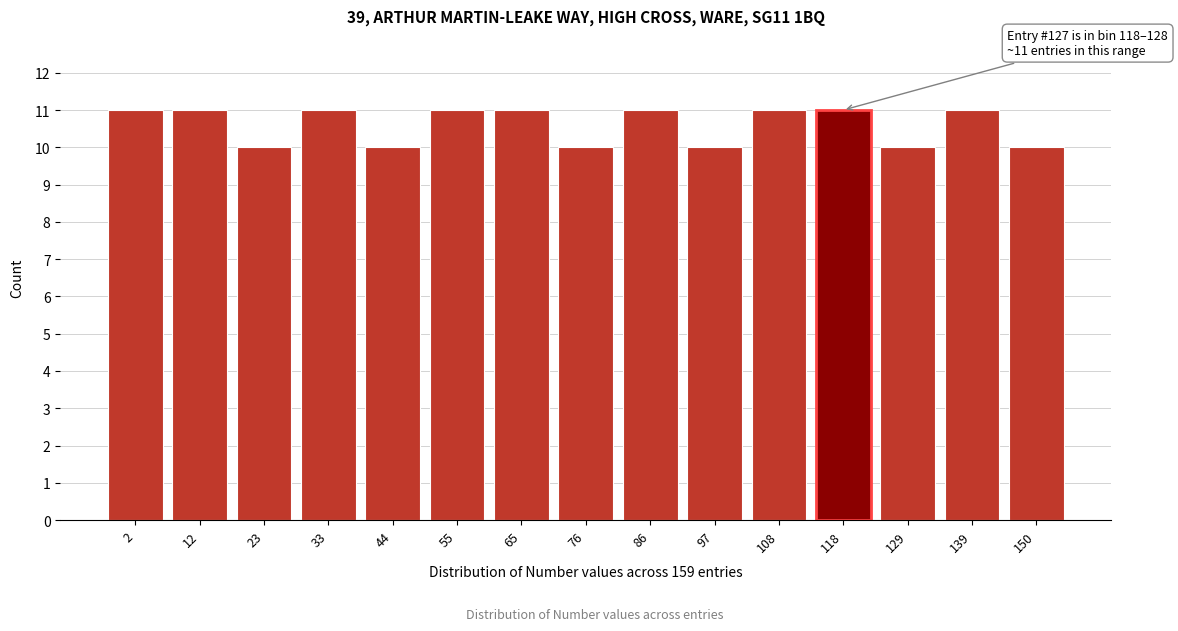

Reading left to right, what are all the values shown in this chart?

2=11	12=11	23=10	33=11	44=10	55=11	65=11	76=10	86=11	97=10	108=11	118=11	129=10	139=11	150=10